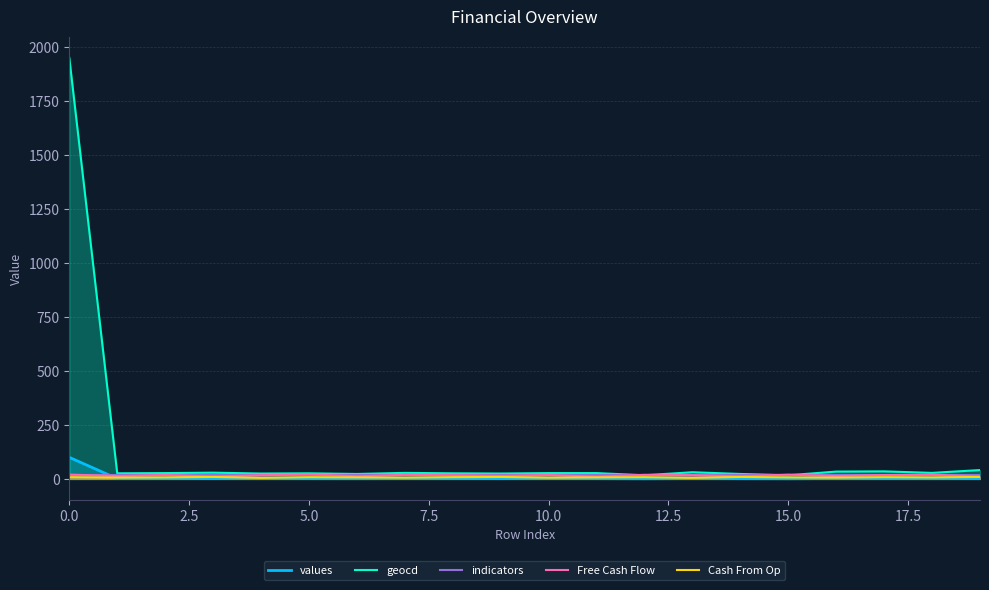

Which series has the widest spread of values?

geocd